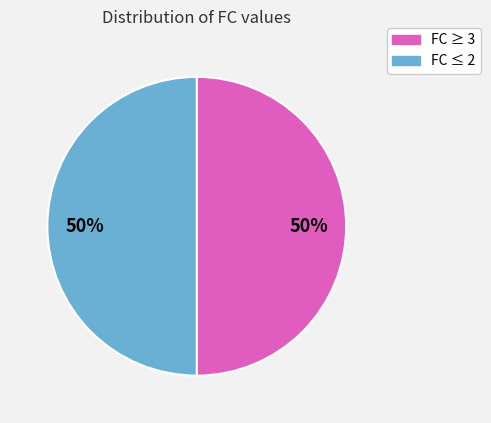

To the nearest percent, what is the average slice percentage?

50%